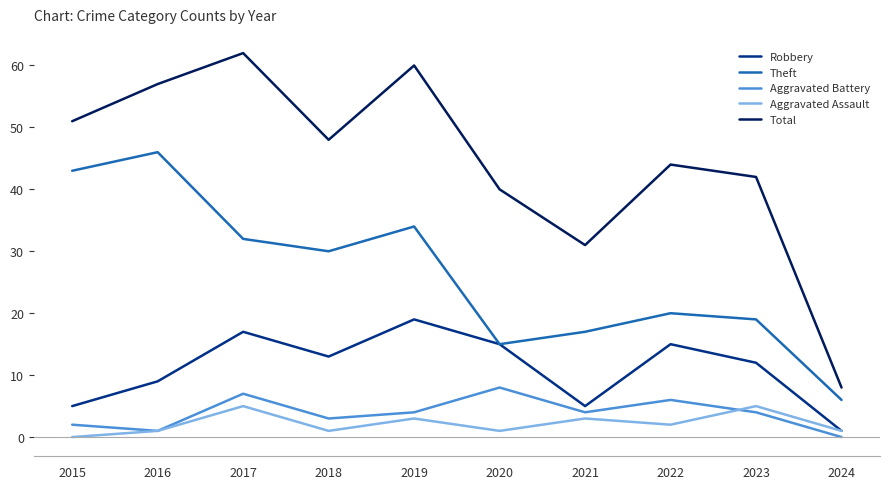

Reading left to right, extract all data points from this chart.

Robbery: 5	9	17	13	19	15	5	15	12	1
Theft: 43	46	32	30	34	15	17	20	19	6
Aggravated Battery: 2	1	7	3	4	8	4	6	4	0
Aggravated Assault: 0	1	5	1	3	1	3	2	5	1
Total: 51	57	62	48	60	40	31	44	42	8